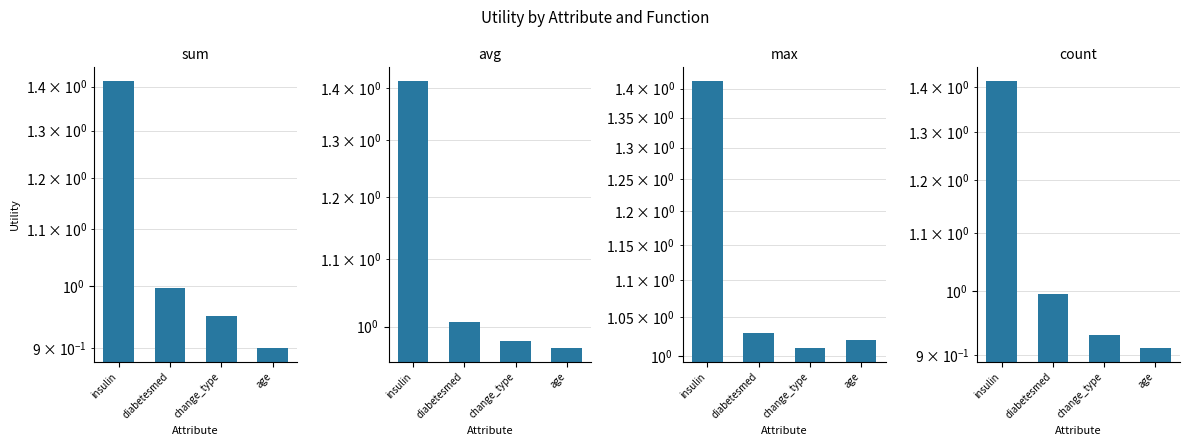

Which series changed the most between change_type and age?

sum